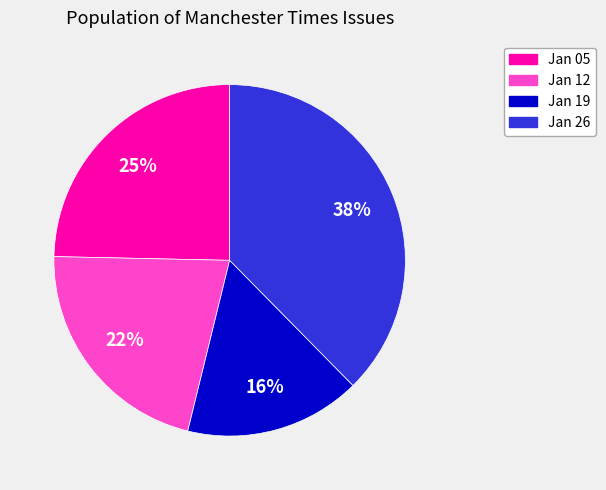

Count the number of slices in the pie.

4